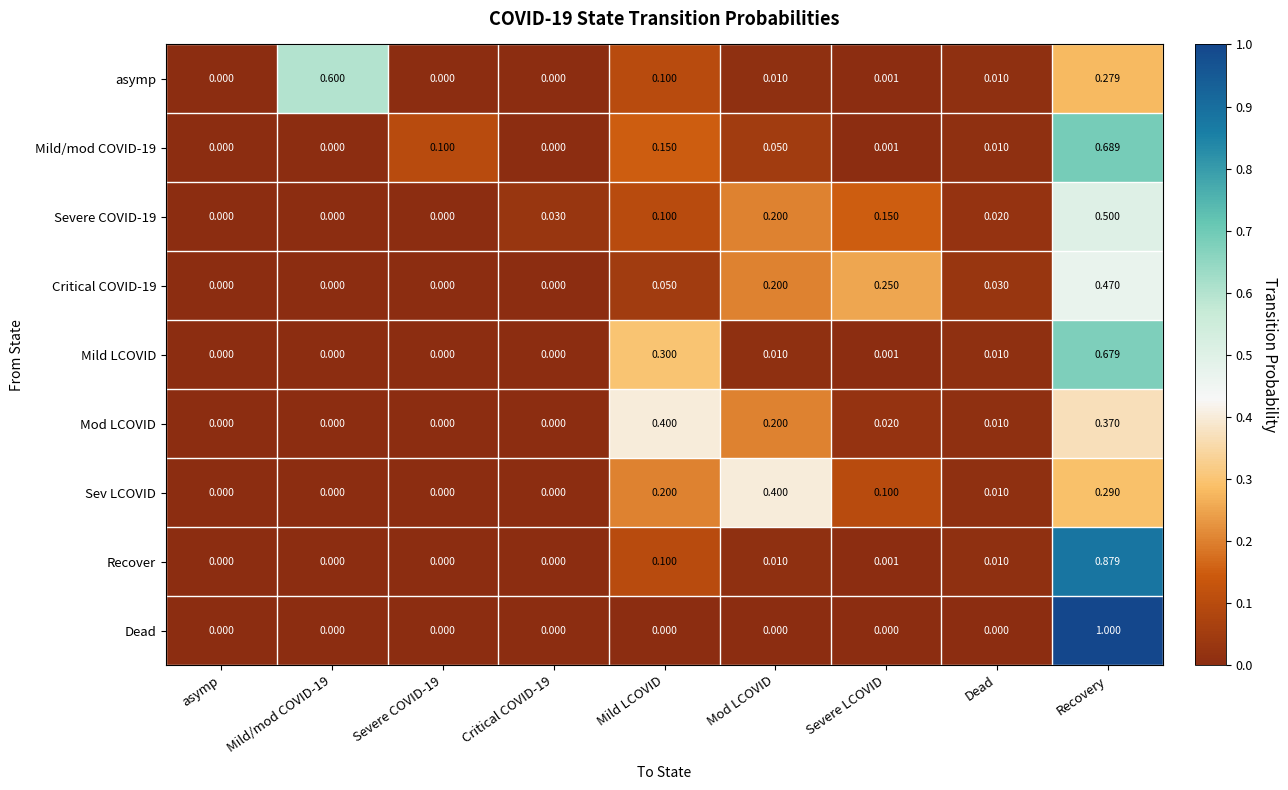

Which category has the highest value across all series?

Recovery